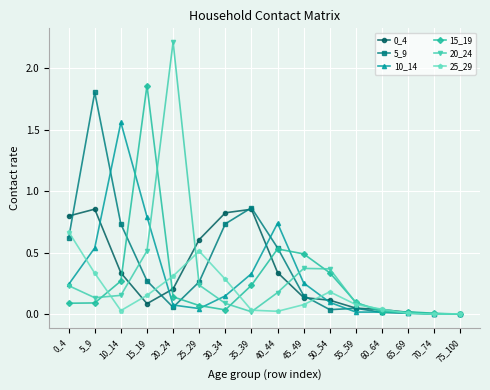

Is the value of 20_24 at 55_59 greater than the value of 0_4 at 10_14?

No